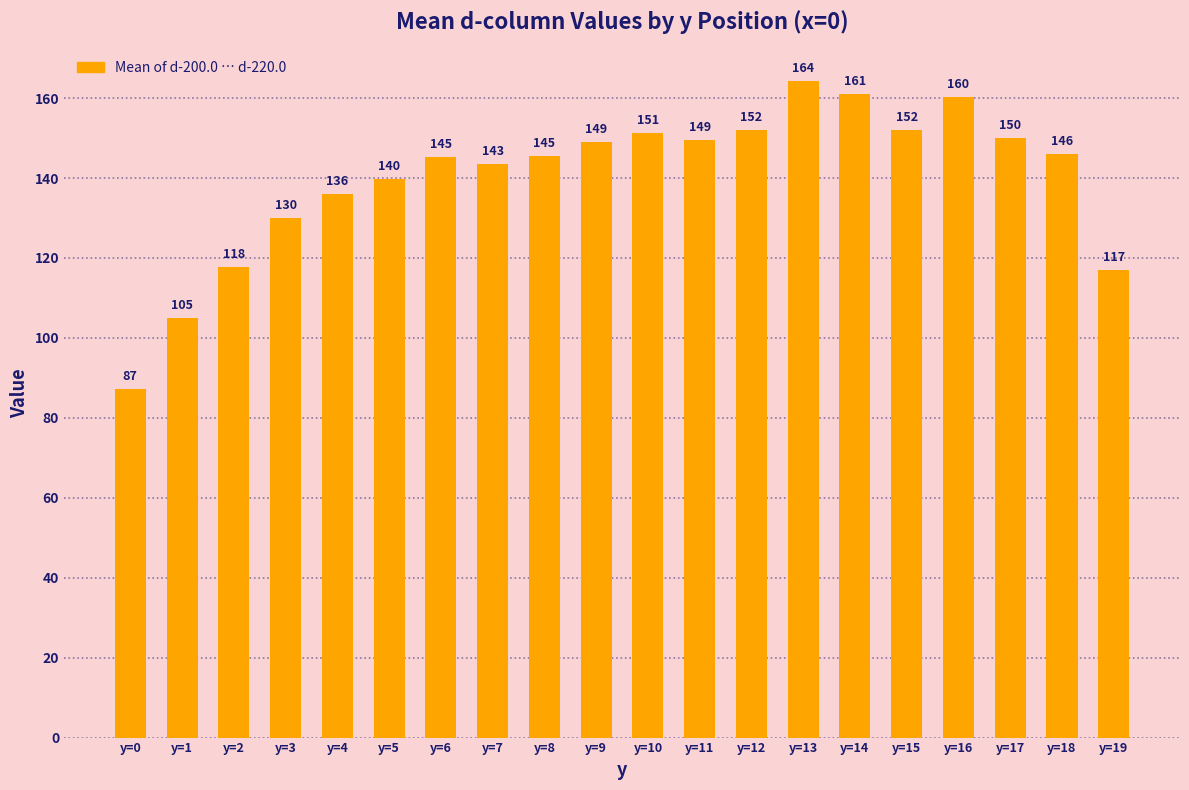

Count the number of categories in the chart.

20